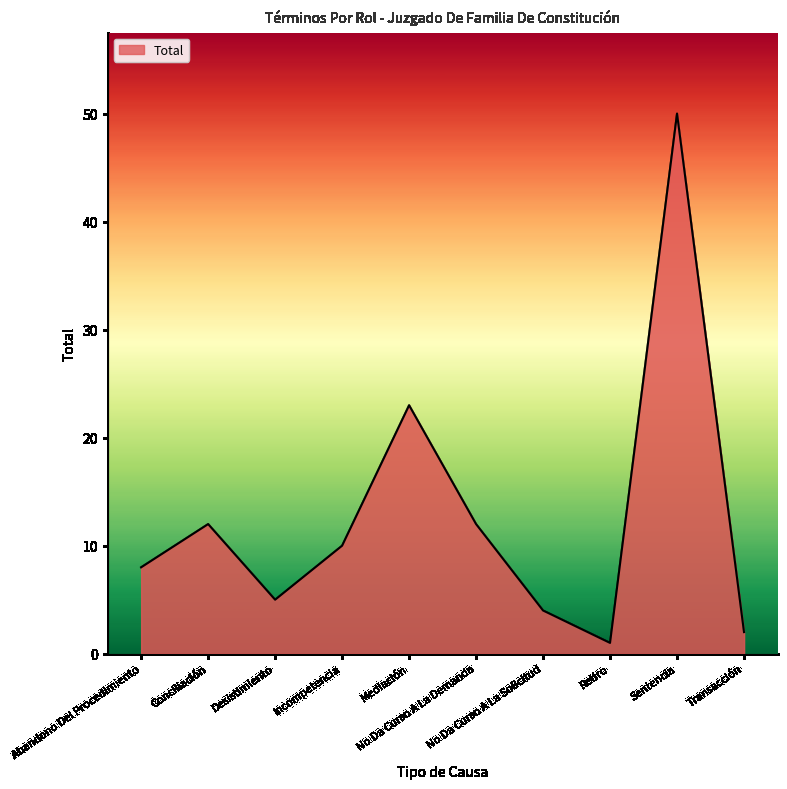

What is the change in value from Incompetencia to Retiro?

-9